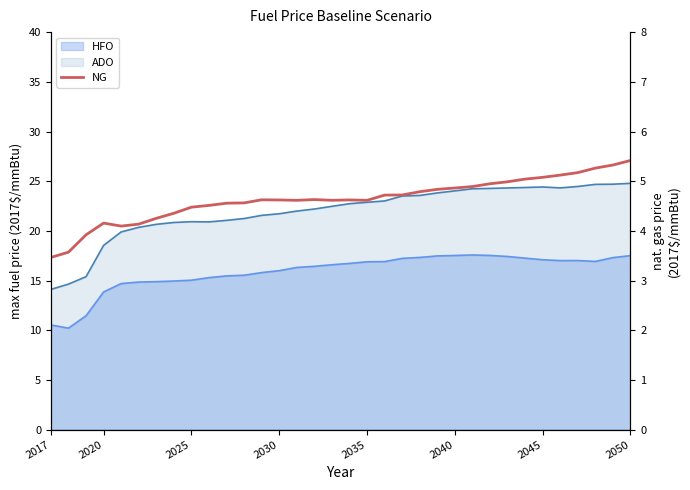

Reading left to right, what are all the values shown in this chart?

3.5	3.6	3.9	4.2	4.1	4.1	4.3	4.4	4.5	4.5	4.6	4.6	4.6	4.6	4.6	4.6	4.6	4.6	4.6	4.7	4.7	4.8	4.8	4.9	4.9	4.9	5.0	5.0	5.1	5.1	5.2	5.3	5.3	5.4